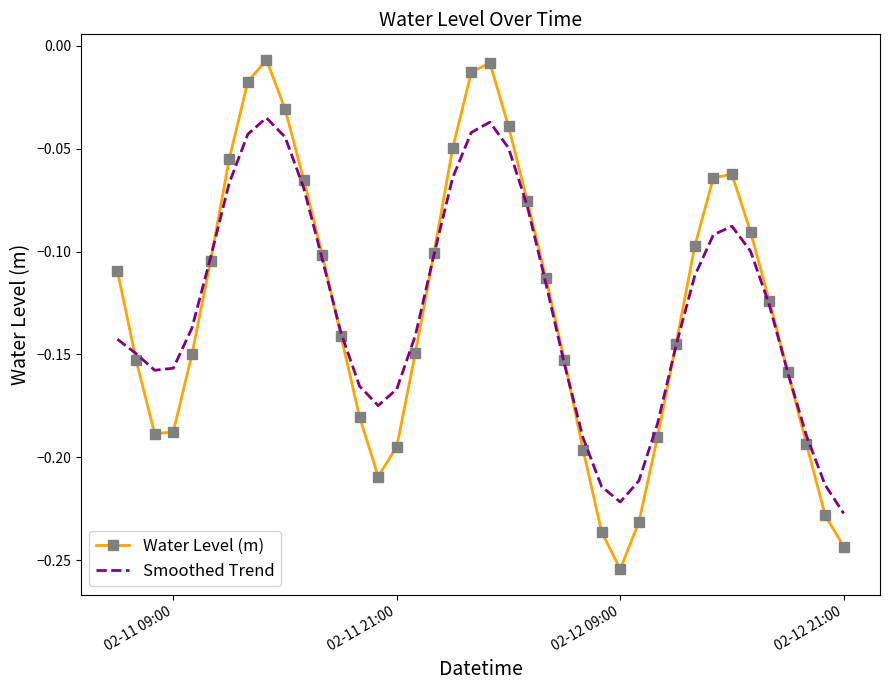

Rank the series by their maximum value, from lowest to highest.

Smoothed Trend, Water Level (m)